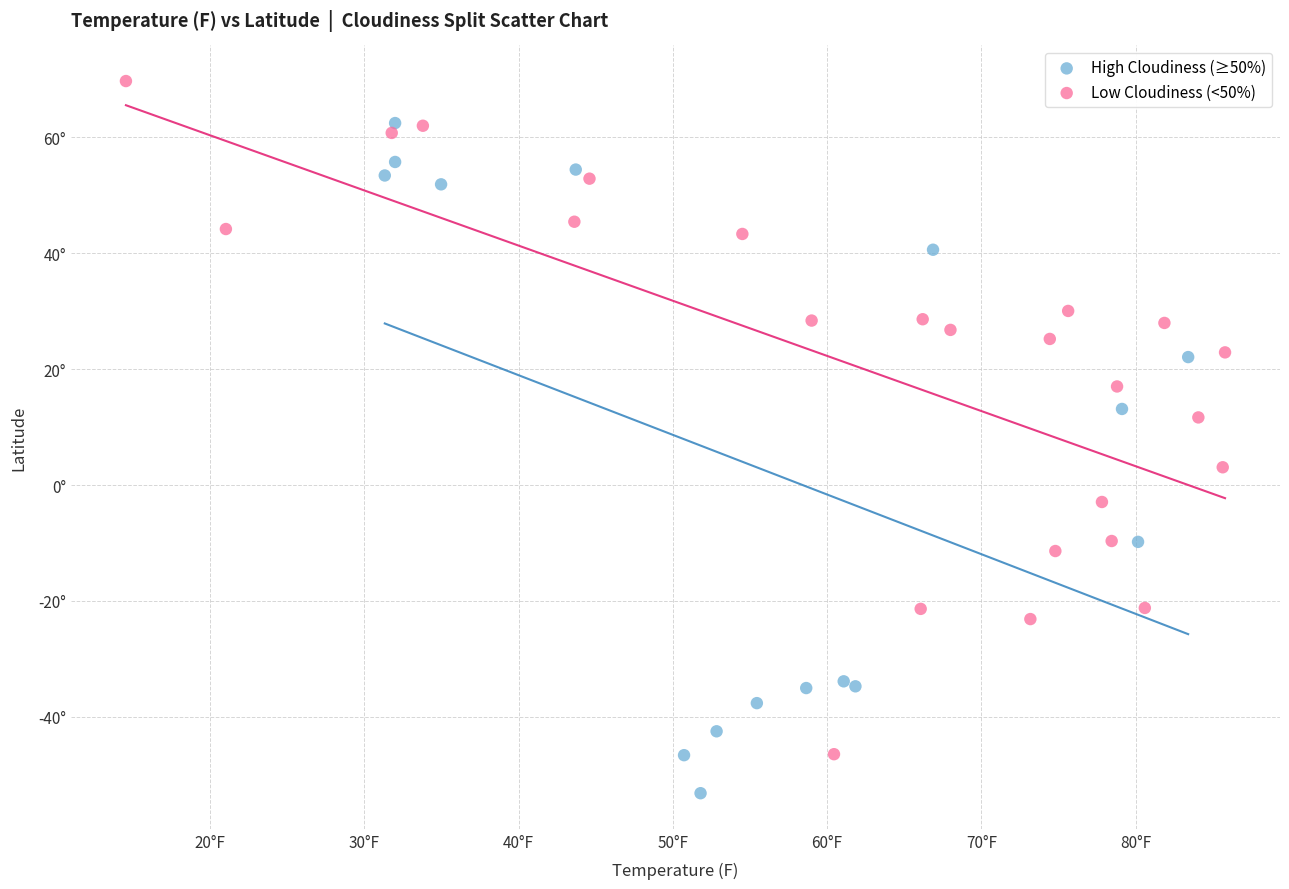

What are all the series names shown in the legend?

High Cloudiness (≥50%), Low Cloudiness (<50%)